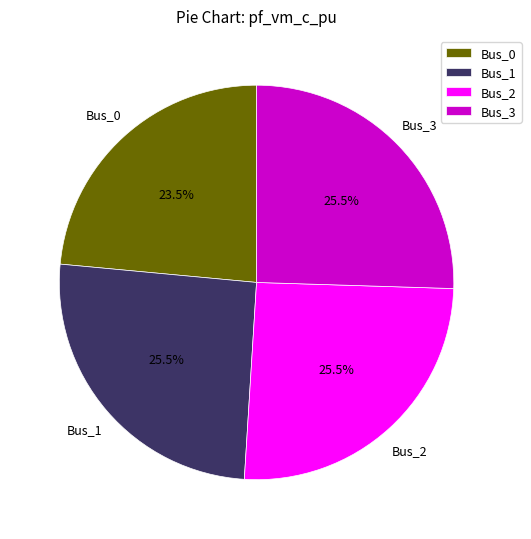

What is the total percentage of Bus_1 and Bus_0?

49.0%